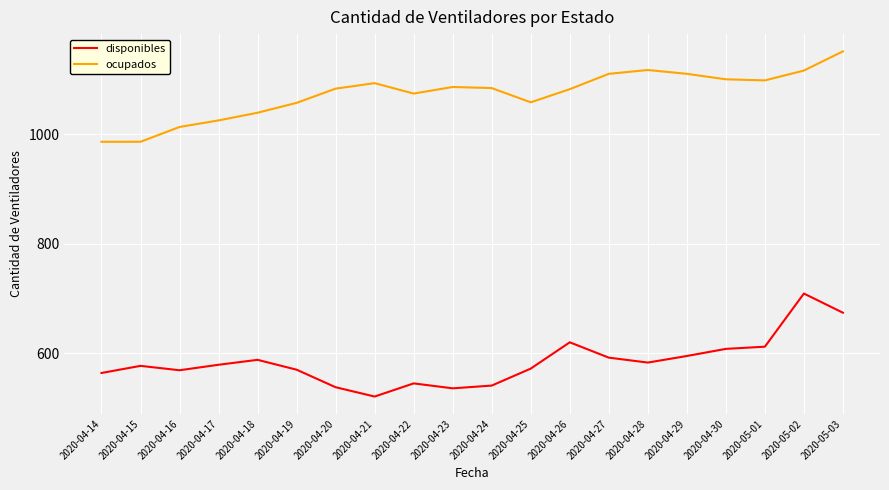

What is the total value across all series at 2020-05-03?

1825